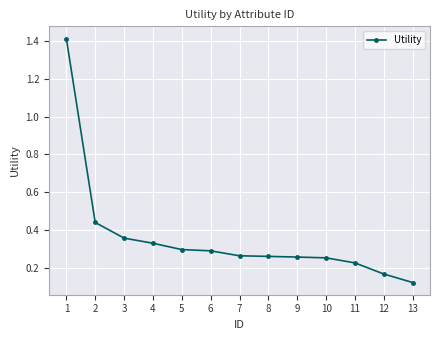

Which has a higher value, 2 or 9?

2